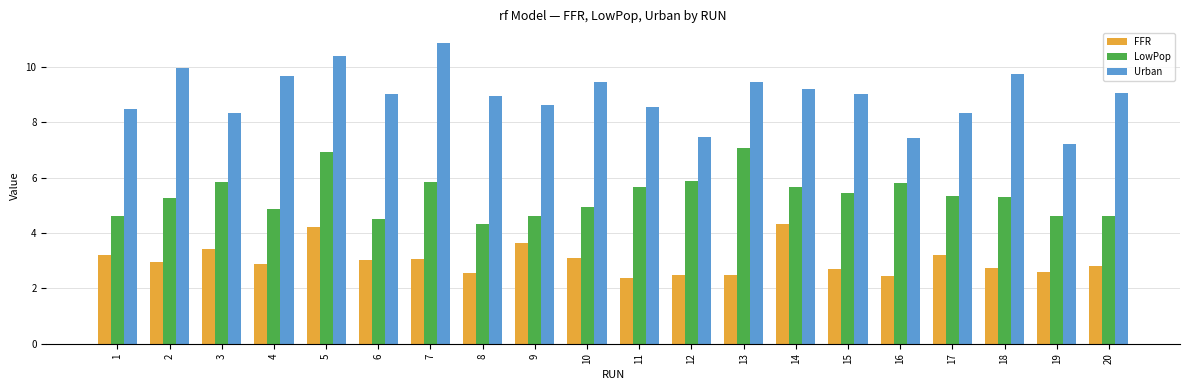

At which label does FFR reach its peak?

14